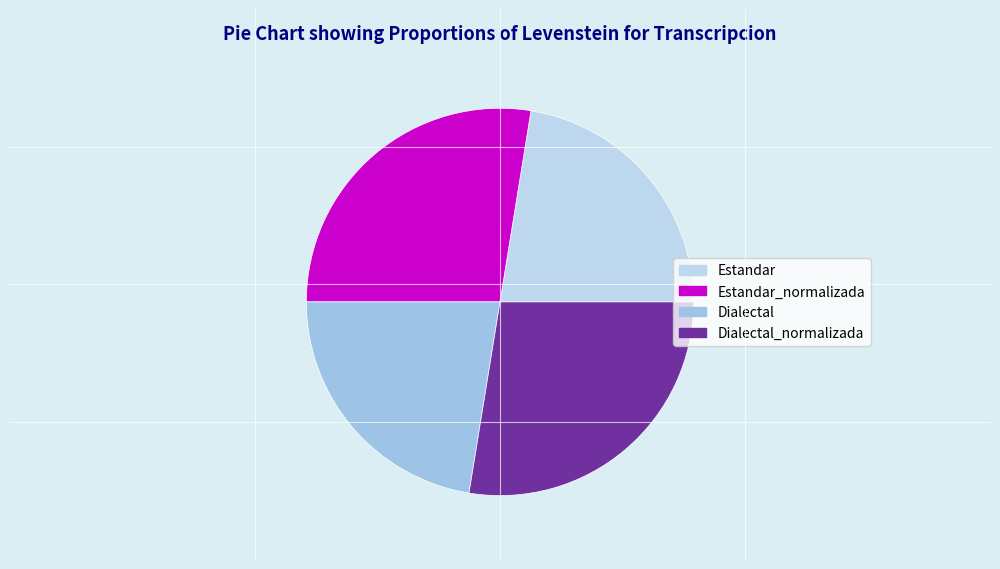

What is the largest slice in the pie chart?

Estandar_normalizada